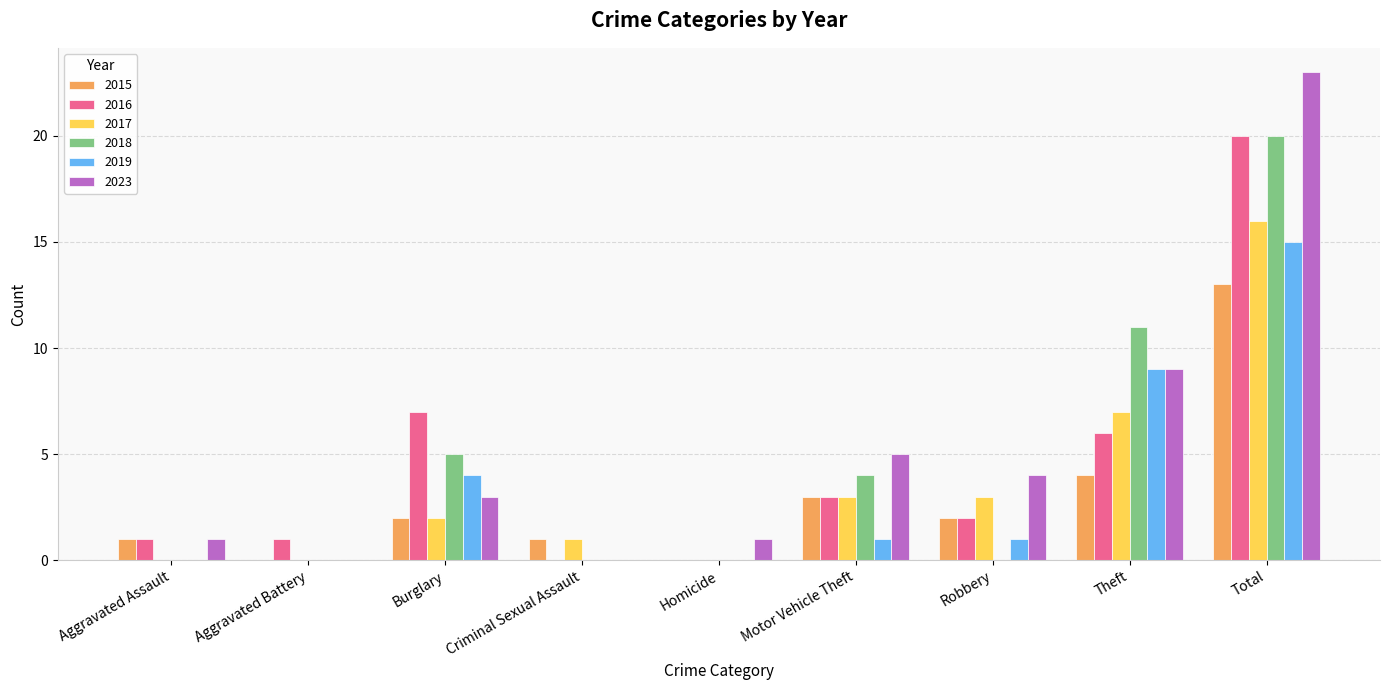

Reading left to right, list all the values displayed in this chart.

2015: Aggravated Assault=1	Aggravated Battery=0	Burglary=2	Criminal Sexual Assault=1	Homicide=0	Motor Vehicle Theft=3	Robbery=2	Theft=4	Total=13
2016: Aggravated Assault=1	Aggravated Battery=1	Burglary=7	Criminal Sexual Assault=0	Homicide=0	Motor Vehicle Theft=3	Robbery=2	Theft=6	Total=20
2017: Aggravated Assault=0	Aggravated Battery=0	Burglary=2	Criminal Sexual Assault=1	Homicide=0	Motor Vehicle Theft=3	Robbery=3	Theft=7	Total=16
2018: Aggravated Assault=0	Aggravated Battery=0	Burglary=5	Criminal Sexual Assault=0	Homicide=0	Motor Vehicle Theft=4	Robbery=0	Theft=11	Total=20
2019: Aggravated Assault=0	Aggravated Battery=0	Burglary=4	Criminal Sexual Assault=0	Homicide=0	Motor Vehicle Theft=1	Robbery=1	Theft=9	Total=15
2023: Aggravated Assault=1	Aggravated Battery=0	Burglary=3	Criminal Sexual Assault=0	Homicide=1	Motor Vehicle Theft=5	Robbery=4	Theft=9	Total=23